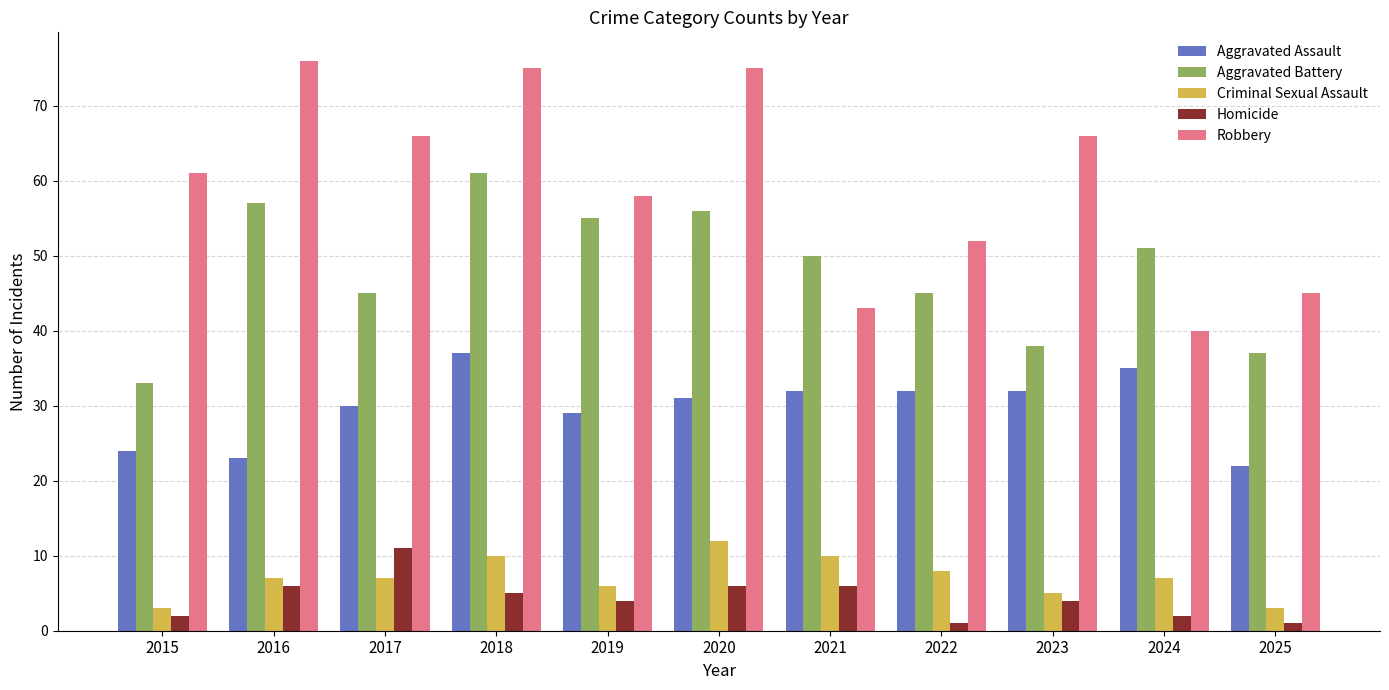

What is the maximum value for Robbery?

76